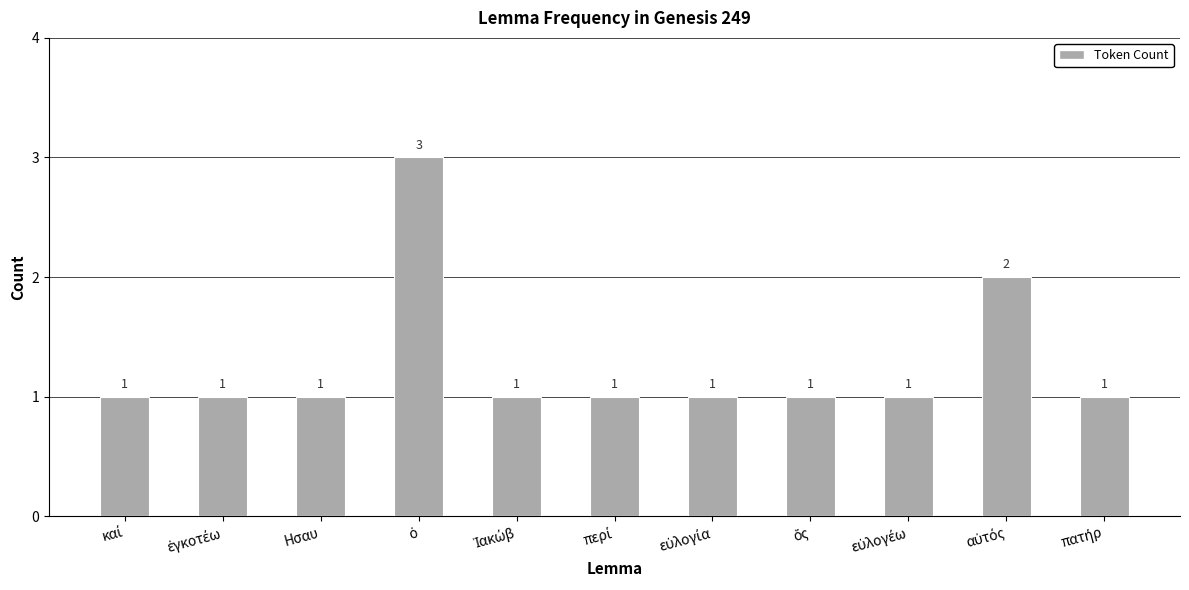

What is the difference between the second highest and minimum values?

1